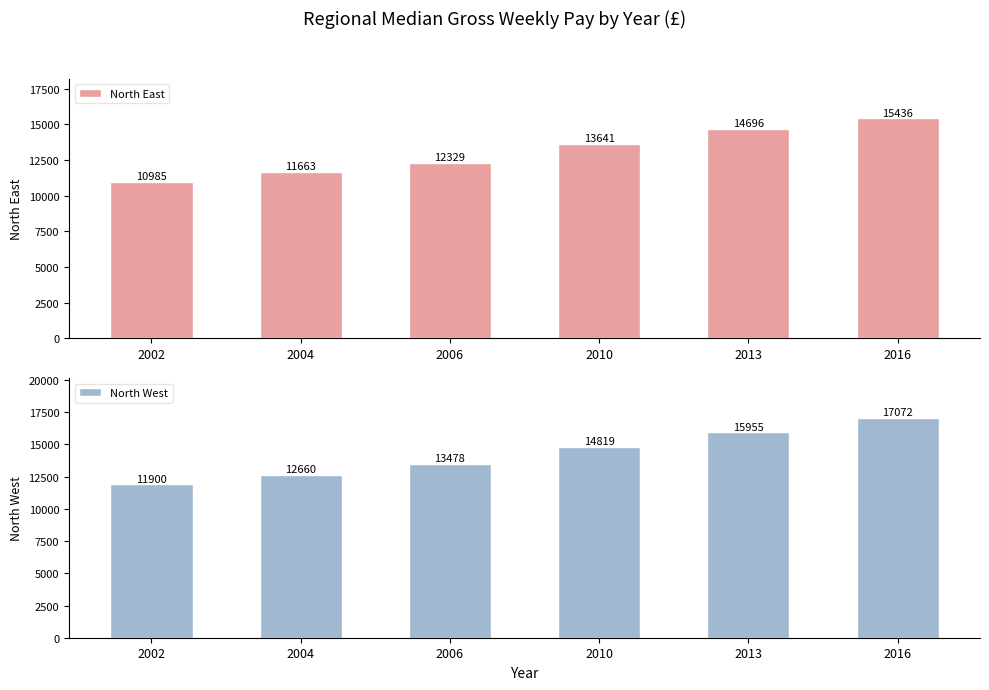

At how many categories does at least one series exceed 11055?

6